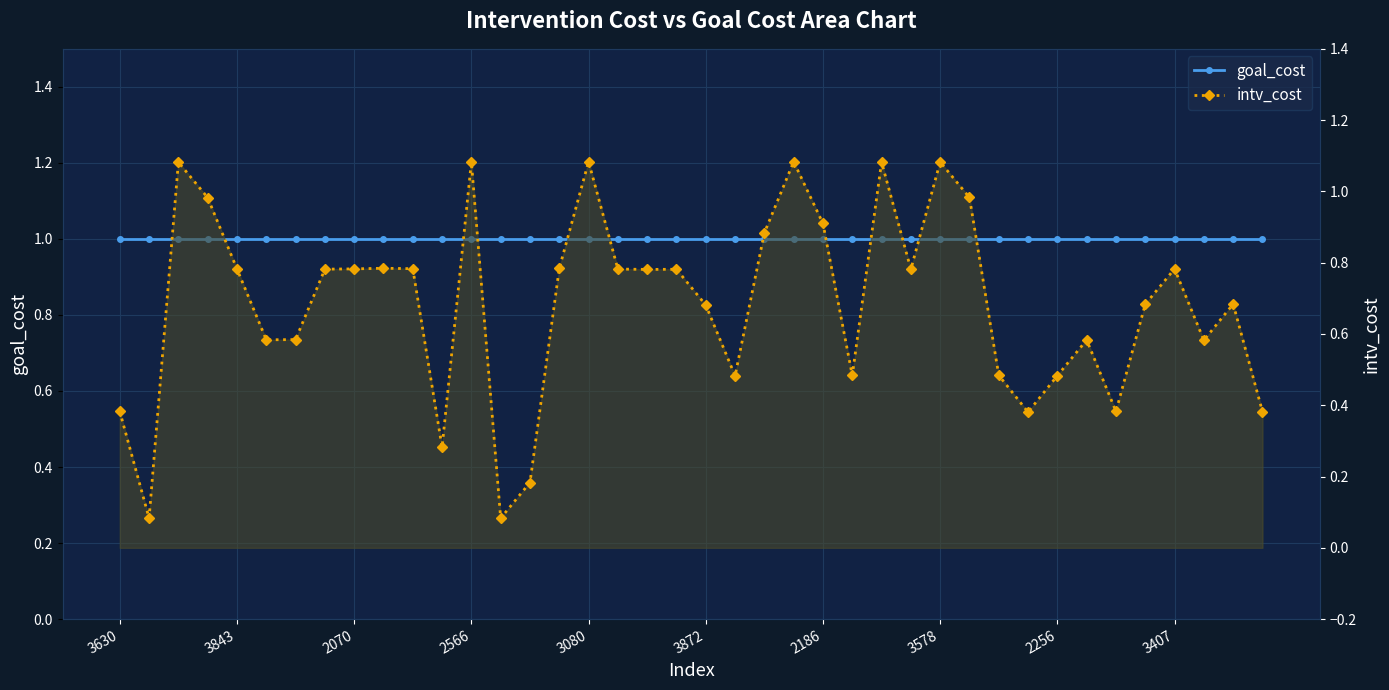

Rank the categories by goal_cost value from highest to lowest.

3630, 3843, 2070, 2566, 3080, 3872, 2186, 3578, 2256, 3407, 10, 11, 12, 13, 14, 15, 16, 17, 18, 19, 20, 21, 22, 23, 24, 25, 26, 27, 28, 29, 30, 31, 32, 33, 34, 35, 36, 37, 38, 39